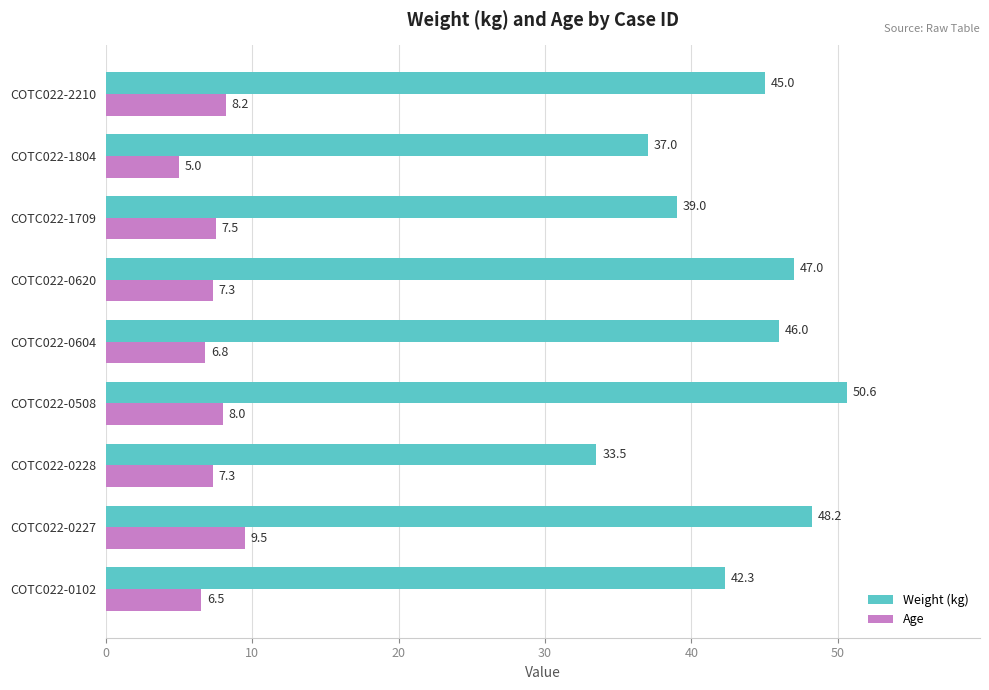

What is the difference between the second highest and minimum values in the Age series?

3.2